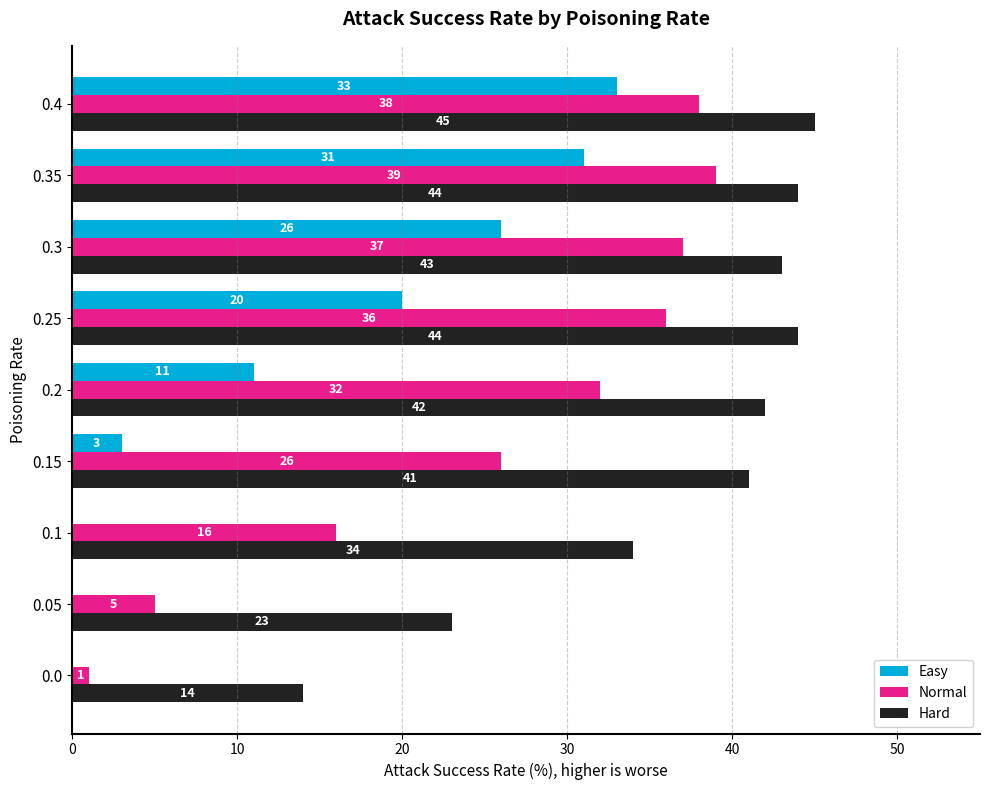

What is the sum of all Easy values?

124